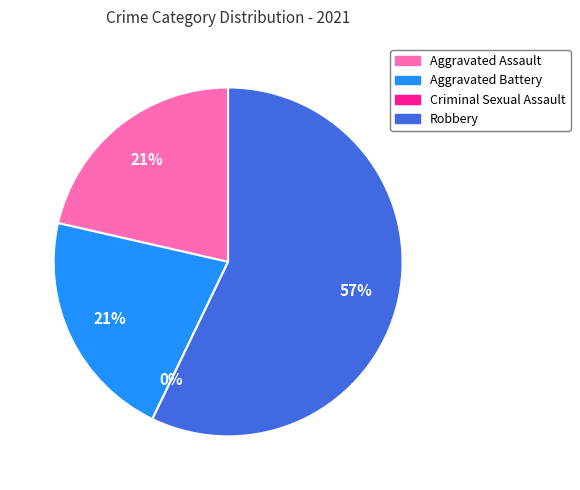

Which category has the smallest portion of the pie?

Criminal Sexual Assault